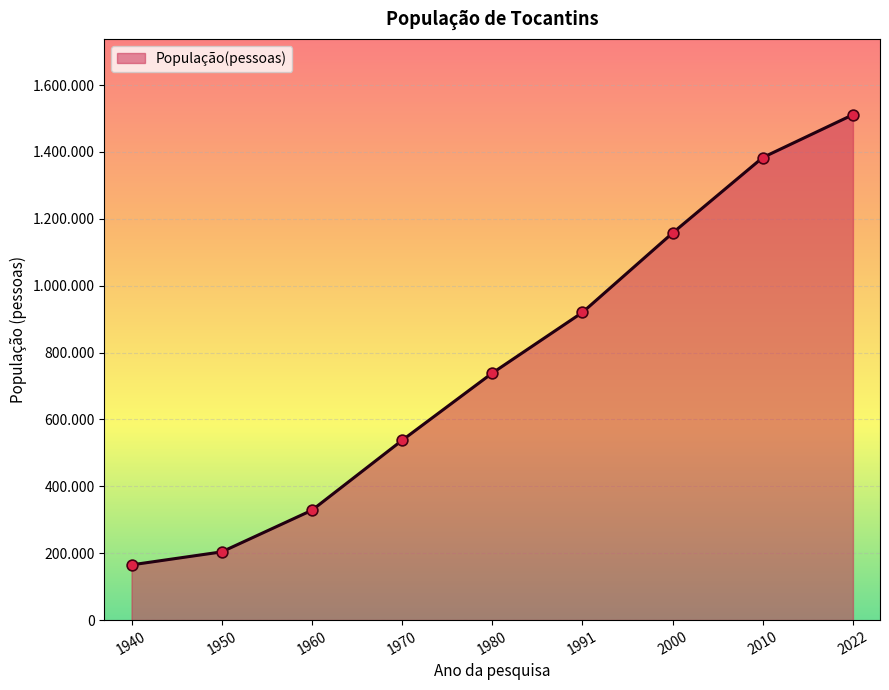

What is the ratio of the value at 2022 to the value at 1940?

9.1